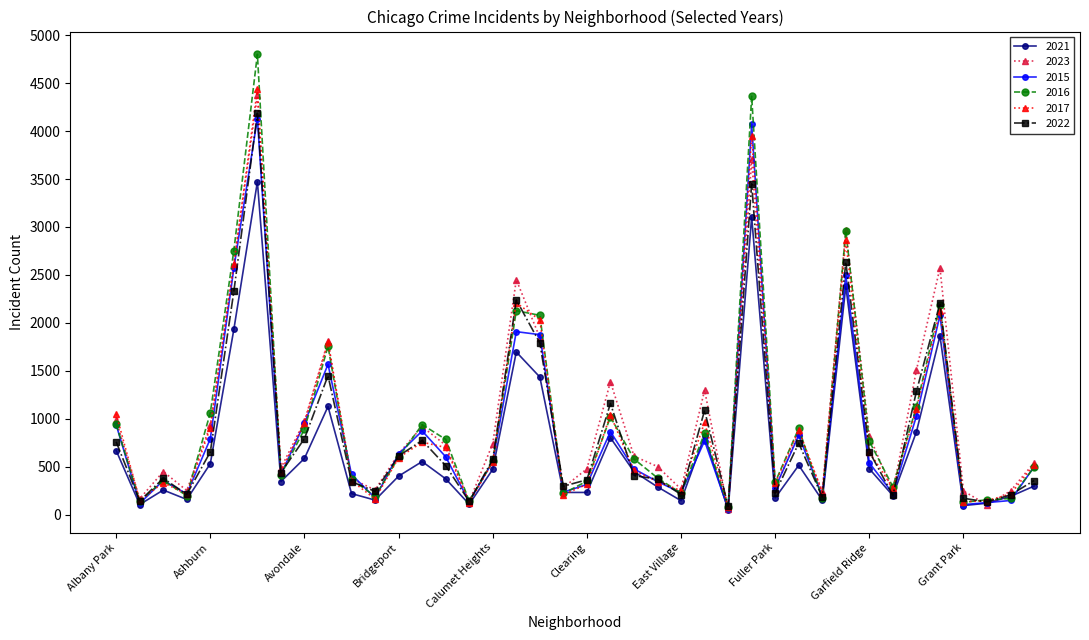

True or false: 2015 has more than 0 points higher than both neighbors.

True